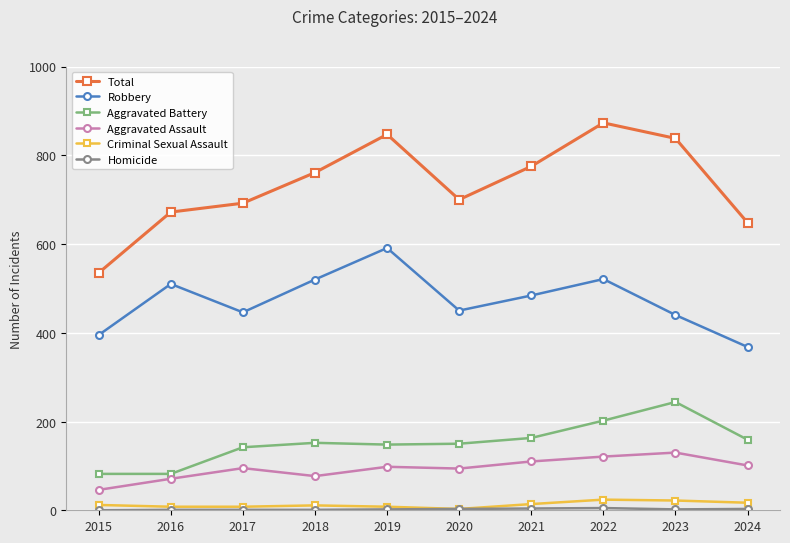

Is this an area chart (filled region under the line)?

No